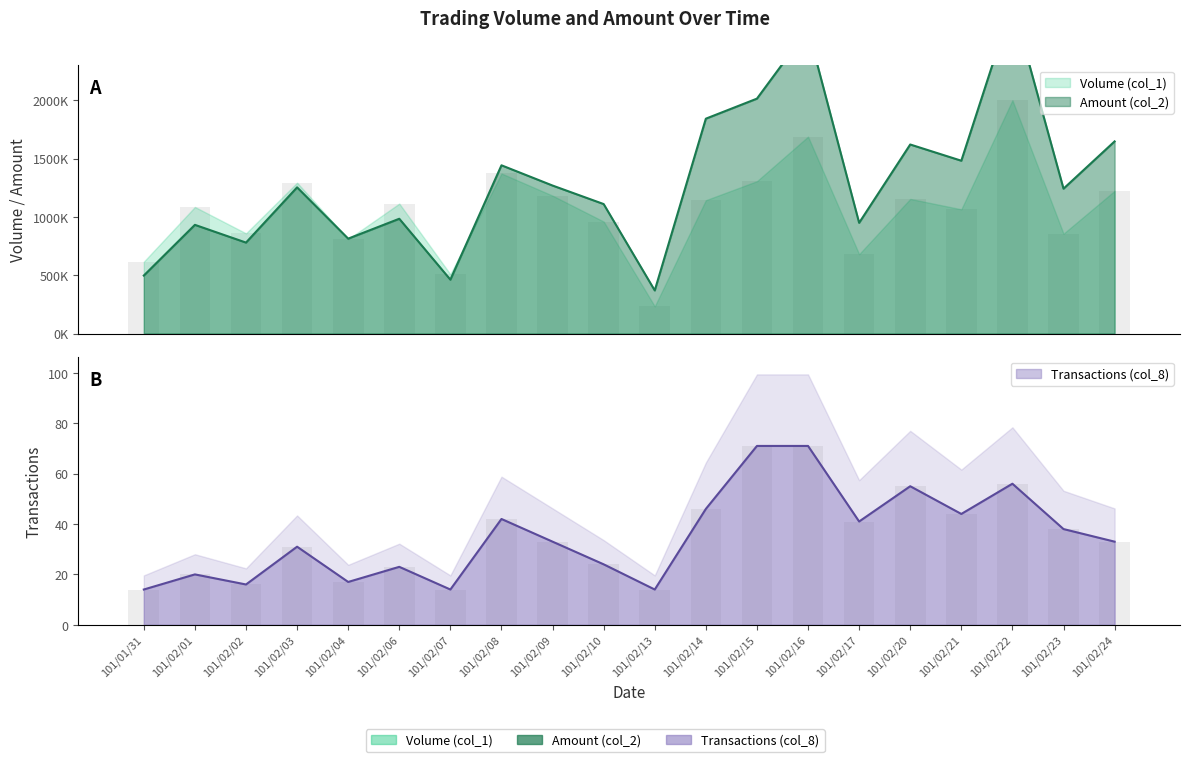

Which series has the largest total across all categories?

Amount (col_2)